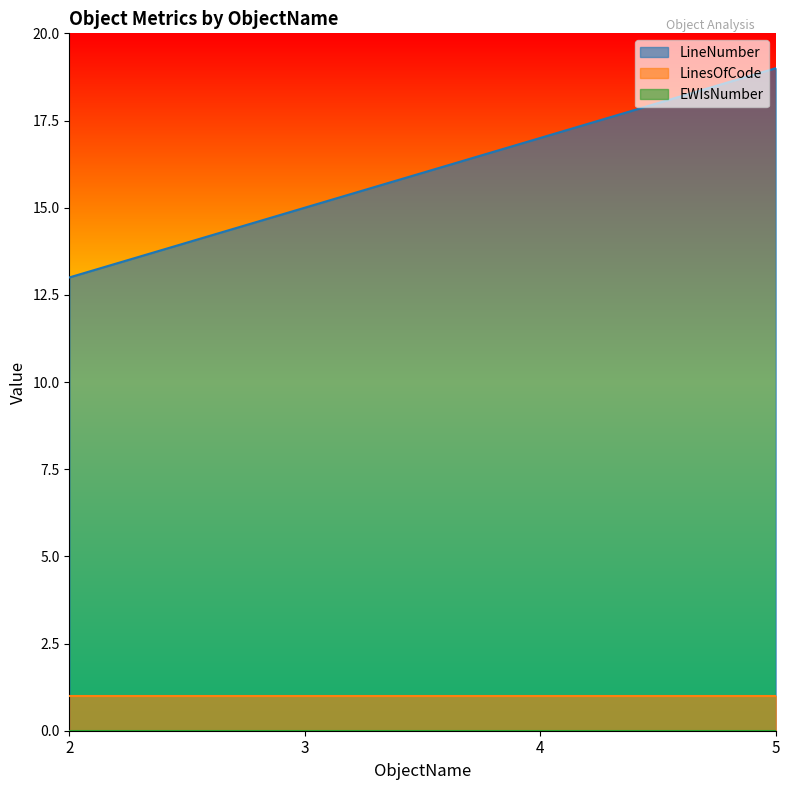

Which series has the largest total across all categories?

LineNumber